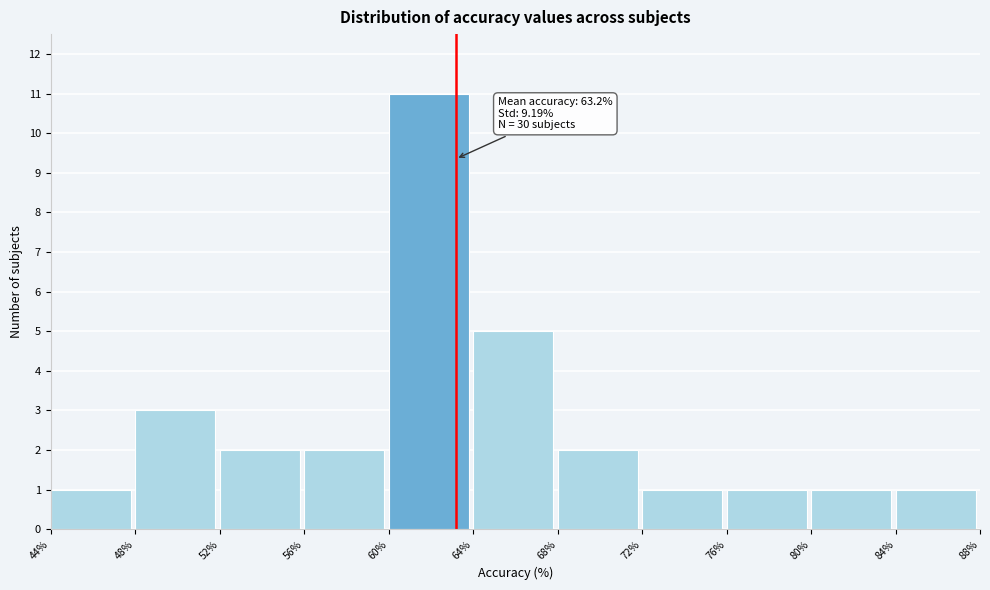

Over which range of the x-axis is the bar tallest?

60% to 64%